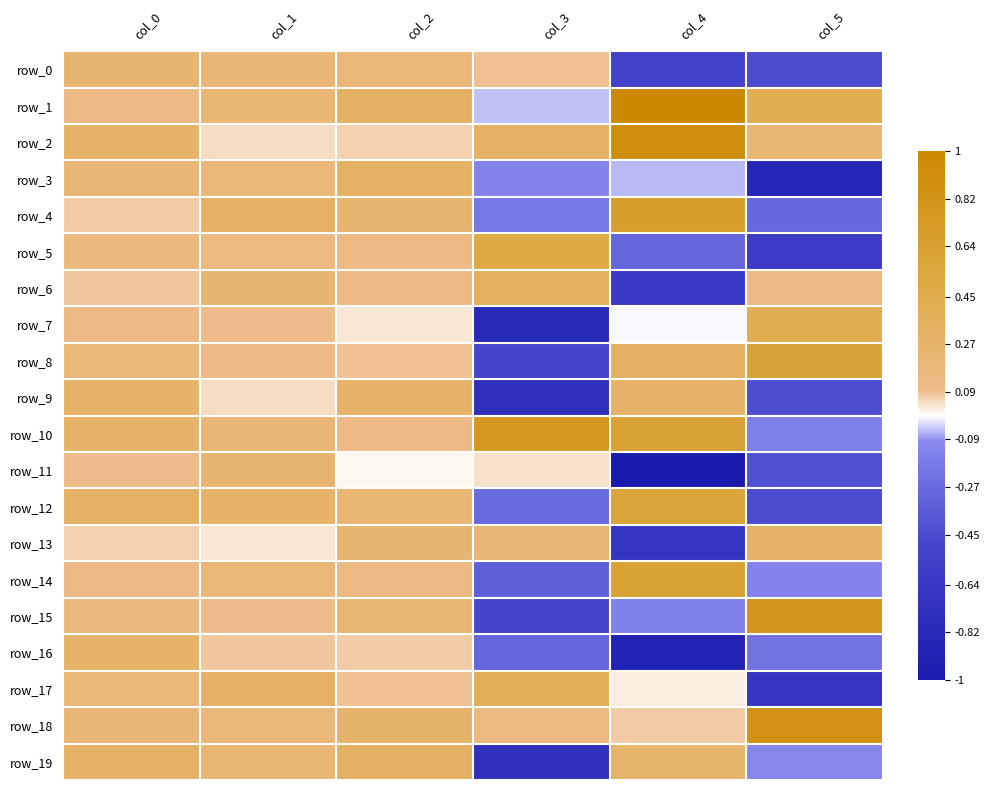

Reading right to left, transcribe all the data shown in this chart.

row_0: col_5=-0.5	col_4=-0.5	col_3=0.1	col_2=0.2	col_1=0.2	col_0=0.2
row_1: col_5=0.4	col_4=1.0	col_3=-0.0	col_2=0.3	col_1=0.2	col_0=0.1
row_2: col_5=0.2	col_4=0.9	col_3=0.3	col_2=0.1	col_1=0.0	col_0=0.3
row_3: col_5=-0.9	col_4=-0.1	col_3=-0.1	col_2=0.3	col_1=0.2	col_0=0.2
row_4: col_5=-0.3	col_4=0.7	col_3=-0.2	col_2=0.2	col_1=0.3	col_0=0.1
row_5: col_5=-0.6	col_4=-0.3	col_3=0.5	col_2=0.1	col_1=0.1	col_0=0.2
row_6: col_5=0.1	col_4=-0.6	col_3=0.3	col_2=0.1	col_1=0.2	col_0=0.1
row_7: col_5=0.4	col_4=-0.0	col_3=-0.8	col_2=0.0	col_1=0.1	col_0=0.1
row_8: col_5=0.6	col_4=0.3	col_3=-0.5	col_2=0.1	col_1=0.1	col_0=0.2
row_9: col_5=-0.4	col_4=0.3	col_3=-0.7	col_2=0.3	col_1=0.0	col_0=0.3
row_10: col_5=-0.2	col_4=0.6	col_3=0.8	col_2=0.1	col_1=0.2	col_0=0.3
row_11: col_5=-0.4	col_4=-1.0	col_3=0.0	col_2=0.0	col_1=0.2	col_0=0.1
row_12: col_5=-0.4	col_4=0.6	col_3=-0.3	col_2=0.2	col_1=0.3	col_0=0.3
row_13: col_5=0.3	col_4=-0.7	col_3=0.2	col_2=0.2	col_1=0.0	col_0=0.1
row_14: col_5=-0.1	col_4=0.6	col_3=-0.3	col_2=0.1	col_1=0.2	col_0=0.1
row_15: col_5=0.8	col_4=-0.1	col_3=-0.5	col_2=0.2	col_1=0.1	col_0=0.2
row_16: col_5=-0.2	col_4=-0.9	col_3=-0.3	col_2=0.1	col_1=0.1	col_0=0.3
row_17: col_5=-0.7	col_4=0.0	col_3=0.4	col_2=0.1	col_1=0.3	col_0=0.2
row_18: col_5=0.8	col_4=0.1	col_3=0.1	col_2=0.3	col_1=0.2	col_0=0.2
row_19: col_5=-0.1	col_4=0.3	col_3=-0.7	col_2=0.3	col_1=0.2	col_0=0.3